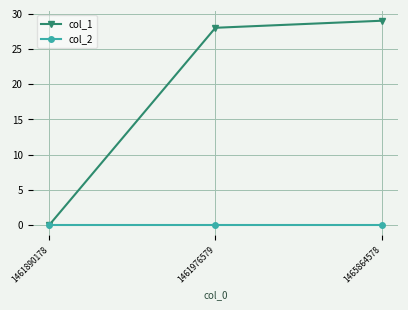

What is the approximate value of col_1 at 1465864578?

29